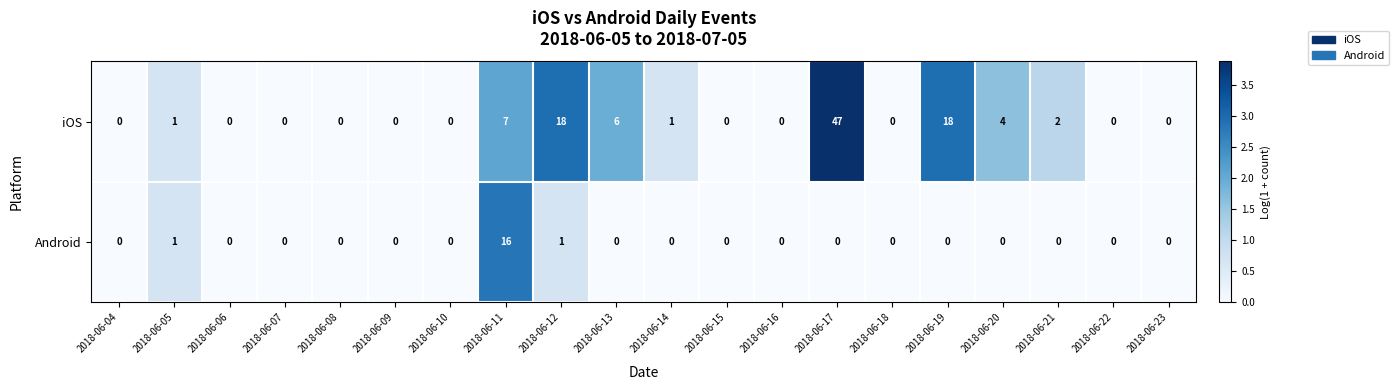

What is the spread (max minus min) of values at 2018-06-13?

6